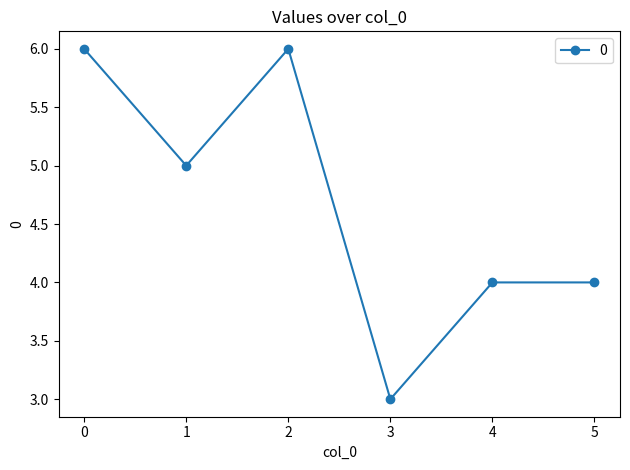

How many data points does each series have?

6